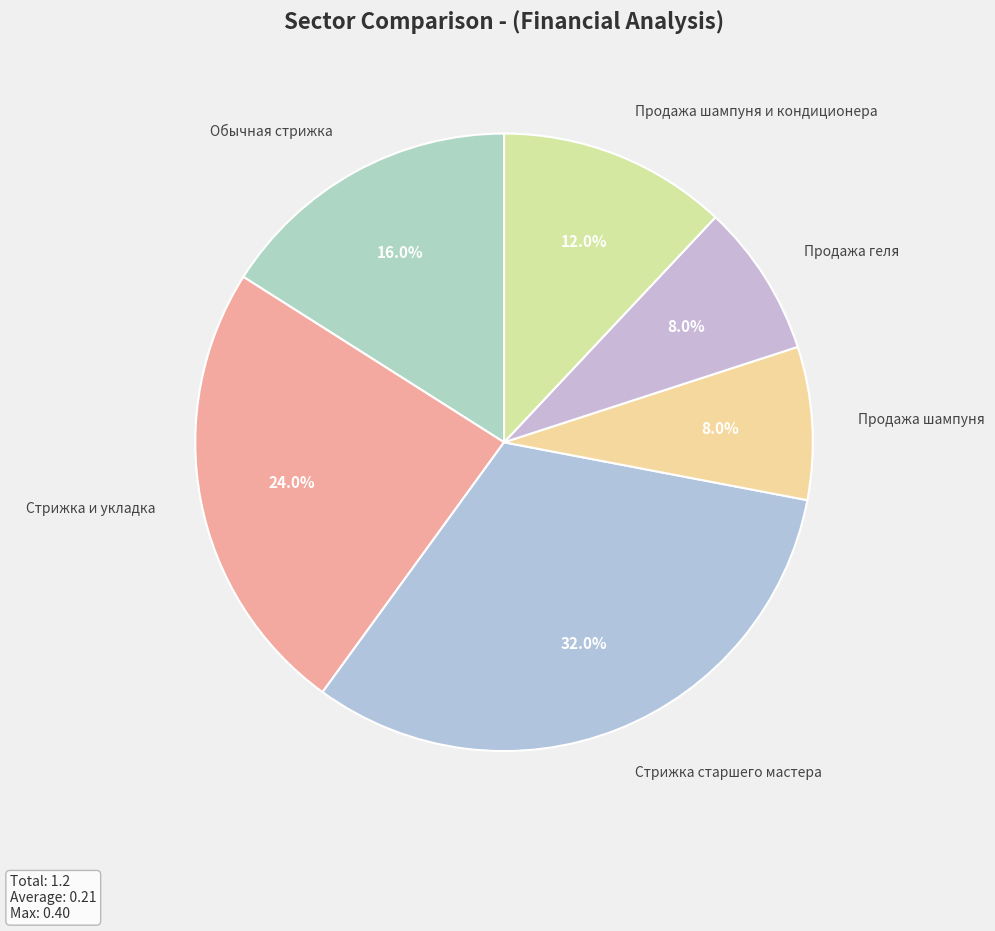

The Стрижка старшего мастера slice represents 32% of the pie. True or false?

True